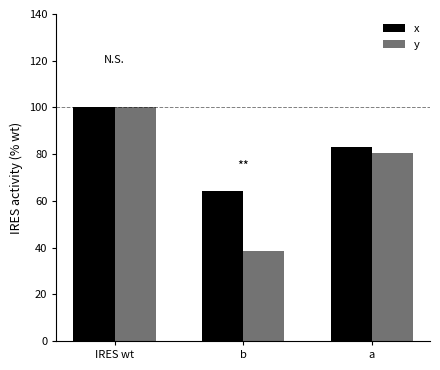

Rank the series by their average value, from highest to lowest.

x, y